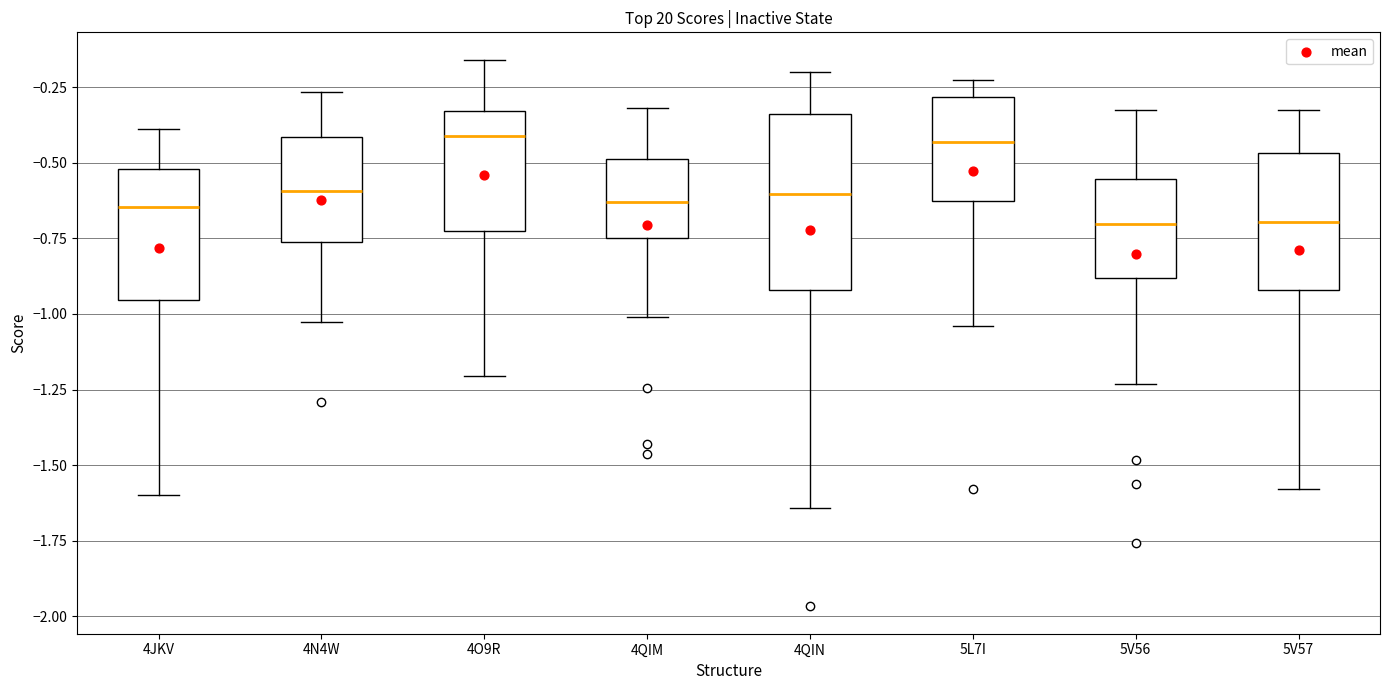

Reading left to right, read every box against the y-axis: the position of its median line, the range the box covers, and the ends of its whiskers. The values are not printed on the chart, so give them approximately, as read against the axis.

4JKV: median -0.65, box -0.95 to -0.50, whiskers -1.60 to -0.40
4N4W: median -0.60, box -0.75 to -0.40, whiskers -1.05 to -0.25
4O9R: median -0.40, box -0.75 to -0.35, whiskers -1.20 to -0.15
4QIM: median -0.65, box -0.75 to -0.50, whiskers -1.00 to -0.30
4QIN: median -0.60, box -0.90 to -0.35, whiskers -1.65 to -0.20
5L7I: median -0.45, box -0.65 to -0.30, whiskers -1.05 to -0.20
5V56: median -0.70, box -0.90 to -0.55, whiskers -1.25 to -0.35
5V57: median -0.70, box -0.90 to -0.45, whiskers -1.60 to -0.35